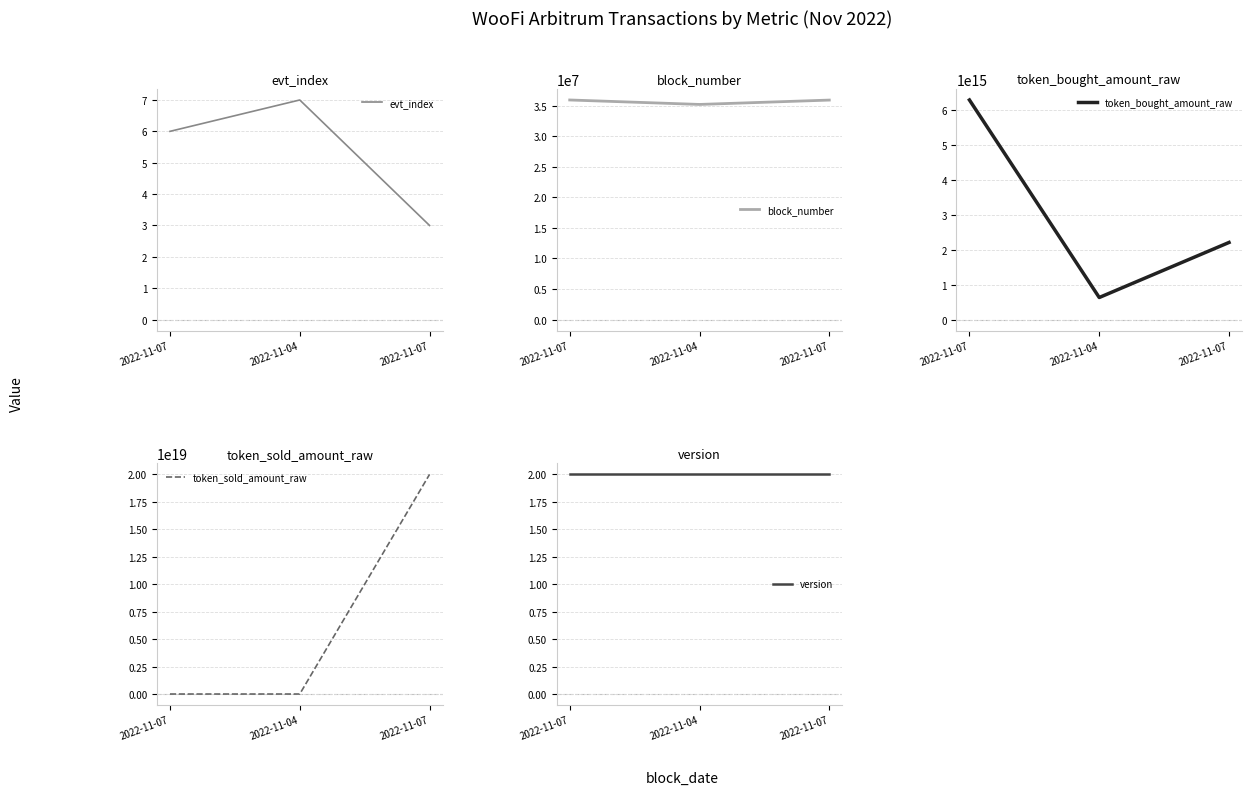

Which series has the largest range (max minus min)?

token_sold_amount_raw